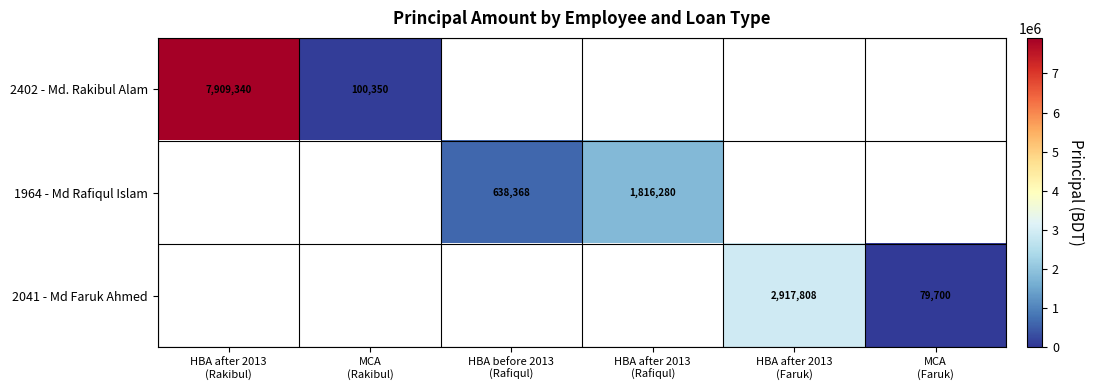

Which has a higher value, HBA after 2013
(Rafiqul) or HBA after 2013
(Faruk)?

HBA after 2013
(Faruk)